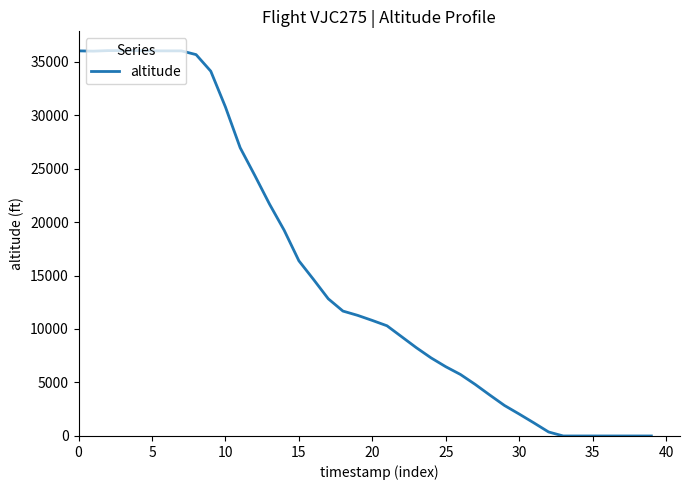

What is the difference between the maximum and minimum values?

36025